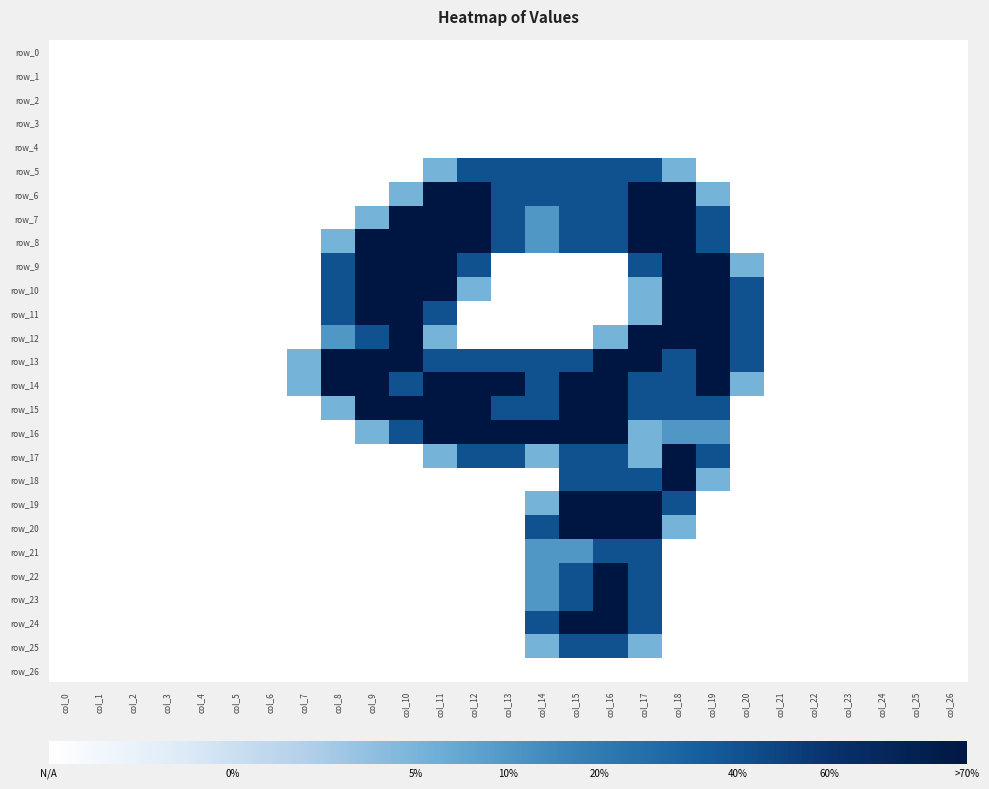

Reading left to right, what are all the values shown in this chart?

row_0: 0.0	0.0	0.0	0.0	0.0	0.0	0.0	0.0	0.0	0.0	0.0	0.0	0.0	0.0	0.0	0.0	0.0	0.0	0.0	0.0	0.0	0.0	0.0	0.0	0.0	0.0	0.0
row_1: 0.0	0.0	0.0	0.0	0.0	0.0	0.0	0.0	0.0	0.0	0.0	0.0	0.0	0.0	0.0	0.0	0.0	0.0	0.0	0.0	0.0	0.0	0.0	0.0	0.0	0.0	0.0
row_2: 0.0	0.0	0.0	0.0	0.0	0.0	0.0	0.0	0.0	0.0	0.0	0.0	0.0	0.0	0.0	0.0	0.0	0.0	0.0	0.0	0.0	0.0	0.0	0.0	0.0	0.0	0.0
row_3: 0.0	0.0	0.0	0.0	0.0	0.0	0.0	0.0	0.0	0.0	0.0	0.0	0.0	0.0	0.0	0.0	0.0	0.0	0.0	0.0	0.0	0.0	0.0	0.0	0.0	0.0	0.0
row_4: 0.0	0.0	0.0	0.0	0.0	0.0	0.0	0.0	0.0	0.0	0.0	0.0	0.0	0.0	0.0	0.0	0.0	0.0	0.0	0.0	0.0	0.0	0.0	0.0	0.0	0.0	0.0
row_5: 0.0	0.0	0.0	0.0	0.0	0.0	0.0	0.0	0.0	0.0	0.0	0.8	1.5	1.5	1.5	1.5	1.5	1.5	0.8	0.0	0.0	0.0	0.0	0.0	0.0	0.0	0.0
row_6: 0.0	0.0	0.0	0.0	0.0	0.0	0.0	0.0	0.0	0.0	0.8	2.0	2.0	1.5	1.5	1.5	1.5	2.0	2.0	0.8	0.0	0.0	0.0	0.0	0.0	0.0	0.0
row_7: 0.0	0.0	0.0	0.0	0.0	0.0	0.0	0.0	0.0	0.8	2.0	2.0	2.0	1.5	1.0	1.5	1.5	2.0	2.0	1.5	0.0	0.0	0.0	0.0	0.0	0.0	0.0
row_8: 0.0	0.0	0.0	0.0	0.0	0.0	0.0	0.0	0.8	2.0	2.0	2.0	2.0	1.5	1.0	1.5	1.5	2.0	2.0	1.5	0.0	0.0	0.0	0.0	0.0	0.0	0.0
row_9: 0.0	0.0	0.0	0.0	0.0	0.0	0.0	0.0	1.5	2.0	2.0	2.0	1.5	0.0	0.0	0.0	0.0	1.5	2.0	2.0	0.8	0.0	0.0	0.0	0.0	0.0	0.0
row_10: 0.0	0.0	0.0	0.0	0.0	0.0	0.0	0.0	1.5	2.0	2.0	2.0	0.8	0.0	0.0	0.0	0.0	0.8	2.0	2.0	1.5	0.0	0.0	0.0	0.0	0.0	0.0
row_11: 0.0	0.0	0.0	0.0	0.0	0.0	0.0	0.0	1.5	2.0	2.0	1.5	0.0	0.0	0.0	0.0	0.0	0.8	2.0	2.0	1.5	0.0	0.0	0.0	0.0	0.0	0.0
row_12: 0.0	0.0	0.0	0.0	0.0	0.0	0.0	0.0	1.0	1.5	2.0	0.8	0.0	0.0	0.0	0.0	0.8	2.0	2.0	2.0	1.5	0.0	0.0	0.0	0.0	0.0	0.0
row_13: 0.0	0.0	0.0	0.0	0.0	0.0	0.0	0.8	2.0	2.0	2.0	1.5	1.5	1.5	1.5	1.5	2.0	2.0	1.5	2.0	1.5	0.0	0.0	0.0	0.0	0.0	0.0
row_14: 0.0	0.0	0.0	0.0	0.0	0.0	0.0	0.8	2.0	2.0	1.5	2.0	2.0	2.0	1.5	2.0	2.0	1.5	1.5	2.0	0.8	0.0	0.0	0.0	0.0	0.0	0.0
row_15: 0.0	0.0	0.0	0.0	0.0	0.0	0.0	0.0	0.8	2.0	2.0	2.0	2.0	1.5	1.5	2.0	2.0	1.5	1.5	1.5	0.0	0.0	0.0	0.0	0.0	0.0	0.0
row_16: 0.0	0.0	0.0	0.0	0.0	0.0	0.0	0.0	0.0	0.8	1.5	2.0	2.0	2.0	2.0	2.0	2.0	0.8	1.0	1.0	0.0	0.0	0.0	0.0	0.0	0.0	0.0
row_17: 0.0	0.0	0.0	0.0	0.0	0.0	0.0	0.0	0.0	0.0	0.0	0.8	1.5	1.5	0.8	1.5	1.5	0.8	2.0	1.5	0.0	0.0	0.0	0.0	0.0	0.0	0.0
row_18: 0.0	0.0	0.0	0.0	0.0	0.0	0.0	0.0	0.0	0.0	0.0	0.0	0.0	0.0	0.0	1.5	1.5	1.5	2.0	0.8	0.0	0.0	0.0	0.0	0.0	0.0	0.0
row_19: 0.0	0.0	0.0	0.0	0.0	0.0	0.0	0.0	0.0	0.0	0.0	0.0	0.0	0.0	0.8	2.0	2.0	2.0	1.5	0.0	0.0	0.0	0.0	0.0	0.0	0.0	0.0
row_20: 0.0	0.0	0.0	0.0	0.0	0.0	0.0	0.0	0.0	0.0	0.0	0.0	0.0	0.0	1.5	2.0	2.0	2.0	0.8	0.0	0.0	0.0	0.0	0.0	0.0	0.0	0.0
row_21: 0.0	0.0	0.0	0.0	0.0	0.0	0.0	0.0	0.0	0.0	0.0	0.0	0.0	0.0	1.0	1.0	1.5	1.5	0.0	0.0	0.0	0.0	0.0	0.0	0.0	0.0	0.0
row_22: 0.0	0.0	0.0	0.0	0.0	0.0	0.0	0.0	0.0	0.0	0.0	0.0	0.0	0.0	1.0	1.5	2.0	1.5	0.0	0.0	0.0	0.0	0.0	0.0	0.0	0.0	0.0
row_23: 0.0	0.0	0.0	0.0	0.0	0.0	0.0	0.0	0.0	0.0	0.0	0.0	0.0	0.0	1.0	1.5	2.0	1.5	0.0	0.0	0.0	0.0	0.0	0.0	0.0	0.0	0.0
row_24: 0.0	0.0	0.0	0.0	0.0	0.0	0.0	0.0	0.0	0.0	0.0	0.0	0.0	0.0	1.5	2.0	2.0	1.5	0.0	0.0	0.0	0.0	0.0	0.0	0.0	0.0	0.0
row_25: 0.0	0.0	0.0	0.0	0.0	0.0	0.0	0.0	0.0	0.0	0.0	0.0	0.0	0.0	0.8	1.5	1.5	0.8	0.0	0.0	0.0	0.0	0.0	0.0	0.0	0.0	0.0
row_26: 0.0	0.0	0.0	0.0	0.0	0.0	0.0	0.0	0.0	0.0	0.0	0.0	0.0	0.0	0.0	0.0	0.0	0.0	0.0	0.0	0.0	0.0	0.0	0.0	0.0	0.0	0.0